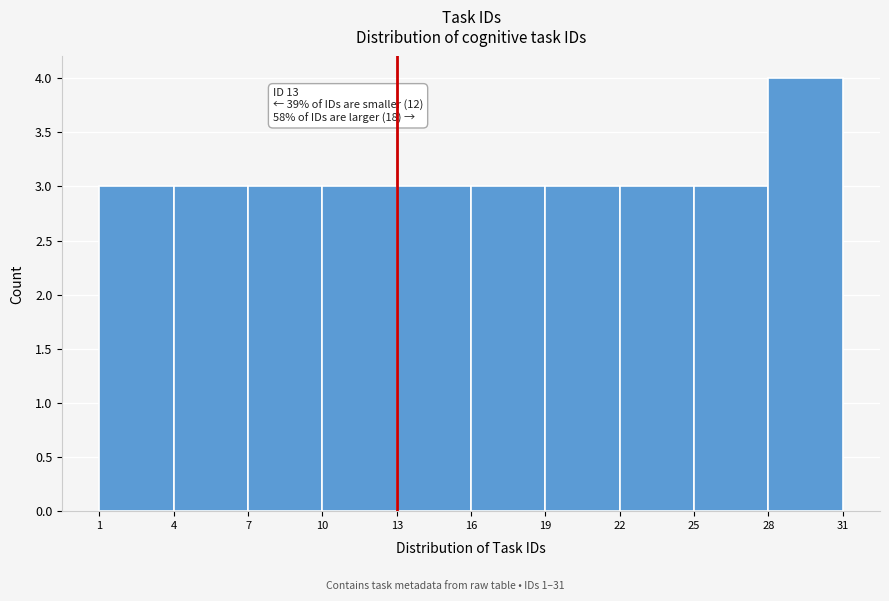

Over which range of the x-axis is the bar tallest?

28 to 31